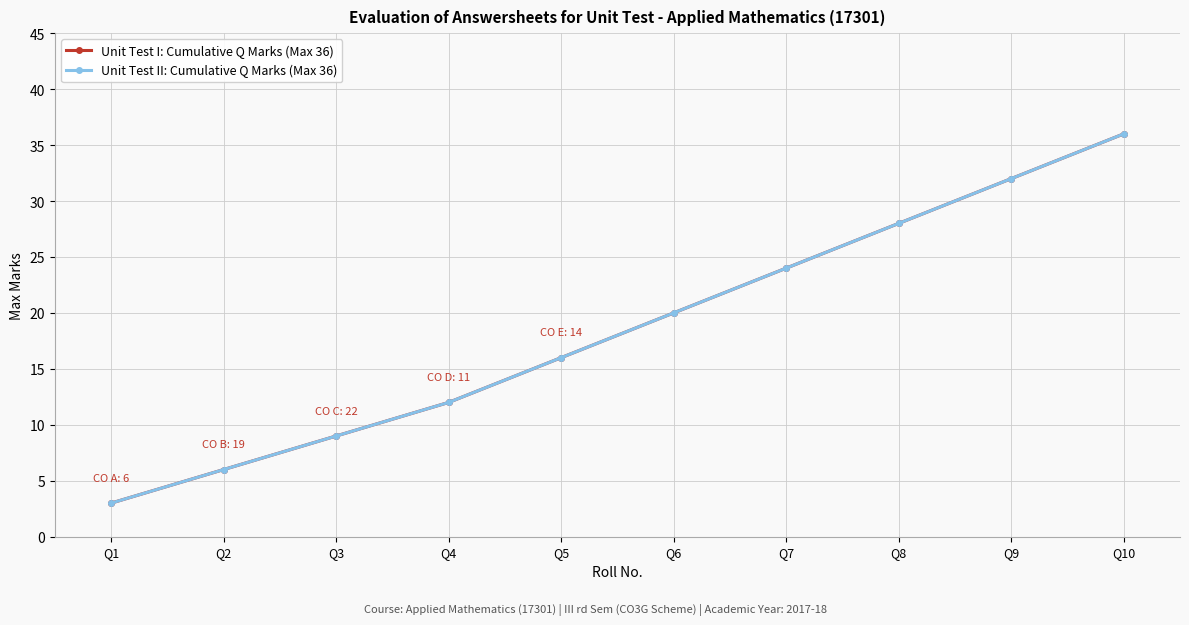

True or false: Unit Test II: Cumulative Q Marks (Max 36) and Unit Test I: Cumulative Q Marks (Max 36) intersect in this chart.

False